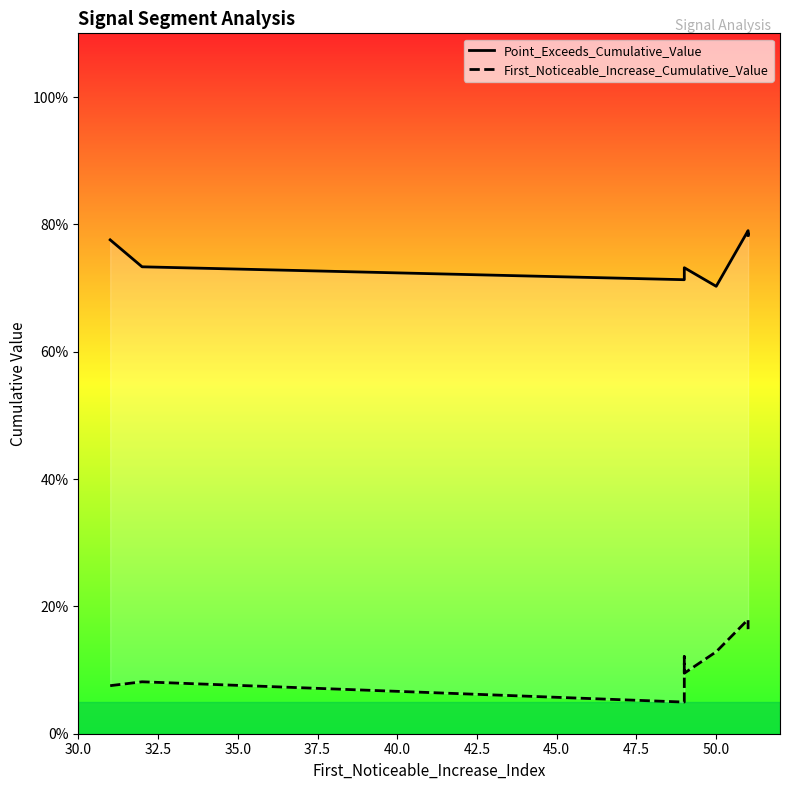

What are all the series names shown in the legend?

Point_Exceeds_Cumulative_Value, First_Noticeable_Increase_Cumulative_Value